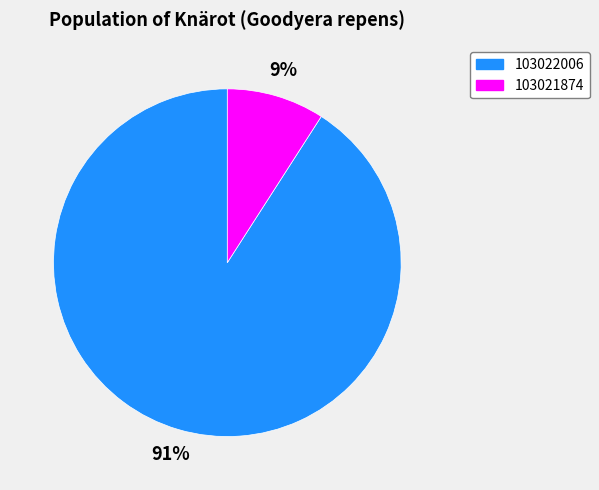

Does 103021874 represent more than half of the total?

No